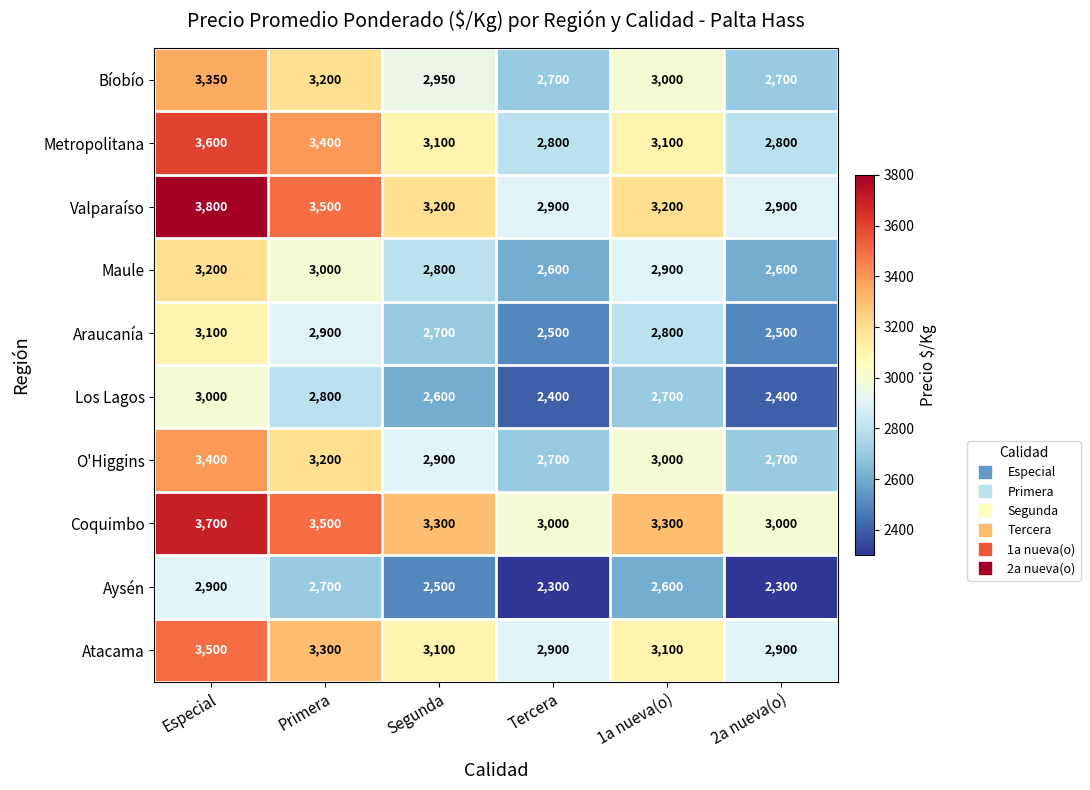

Is the value of Metropolitana at Tercera greater than the value of O'Higgins at Primera?

No